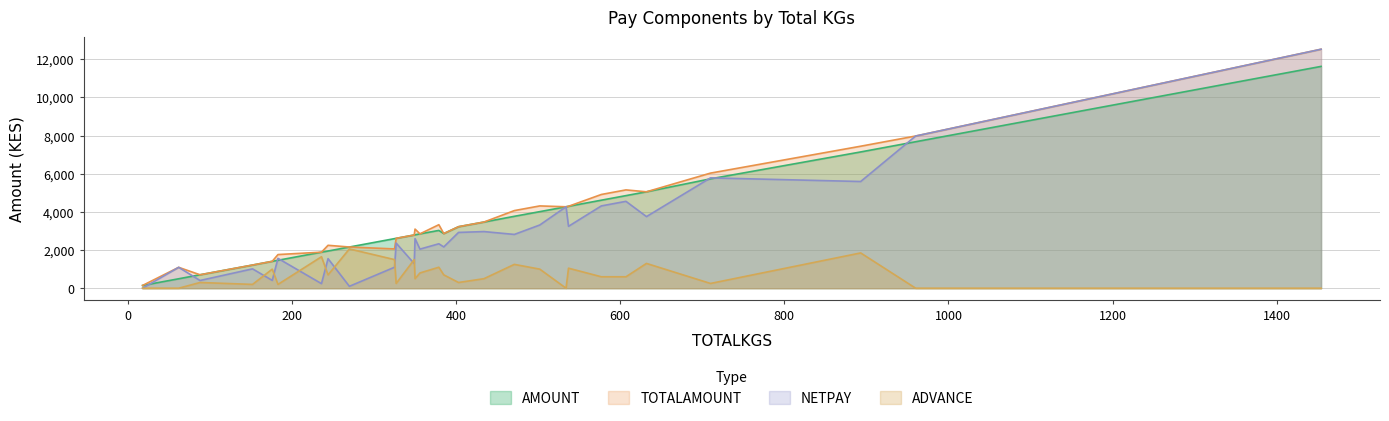

What is the greatest value displayed?

12530